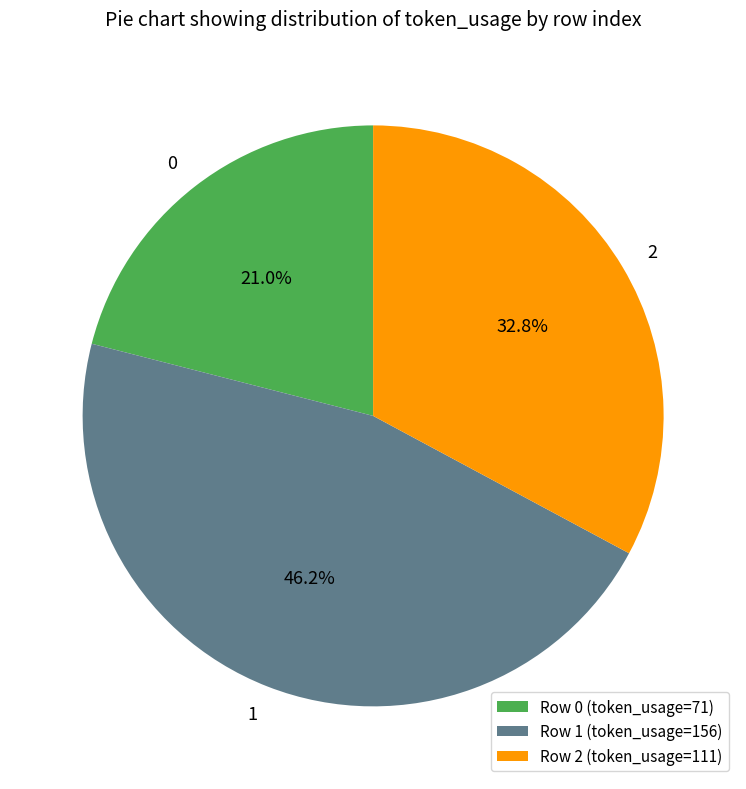

Approximately how many times larger is the value at Row 0 (token_usage=71) compared to Row 1 (token_usage=156)?

0.5